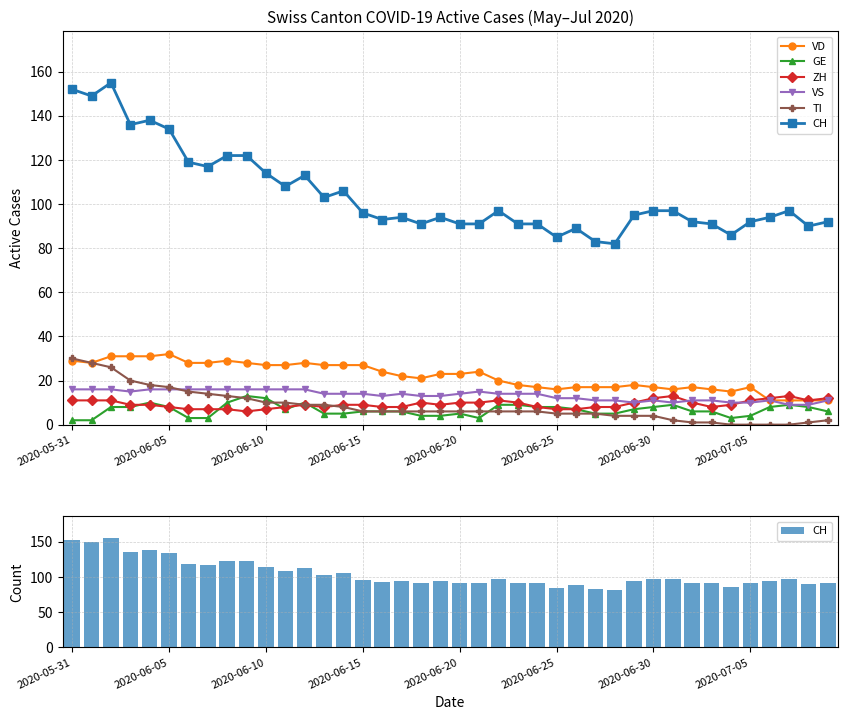

Which series has the largest range (max minus min)?

CH